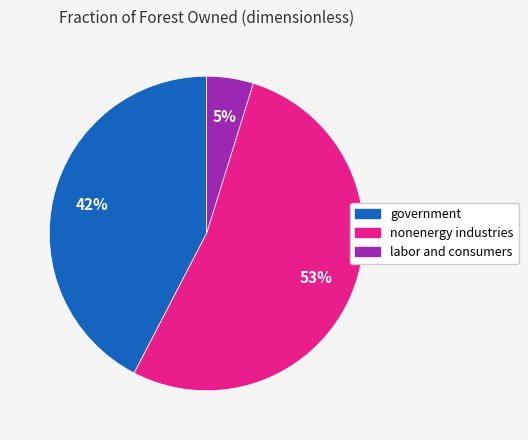

Does labor and consumers represent more than half of the total?

No